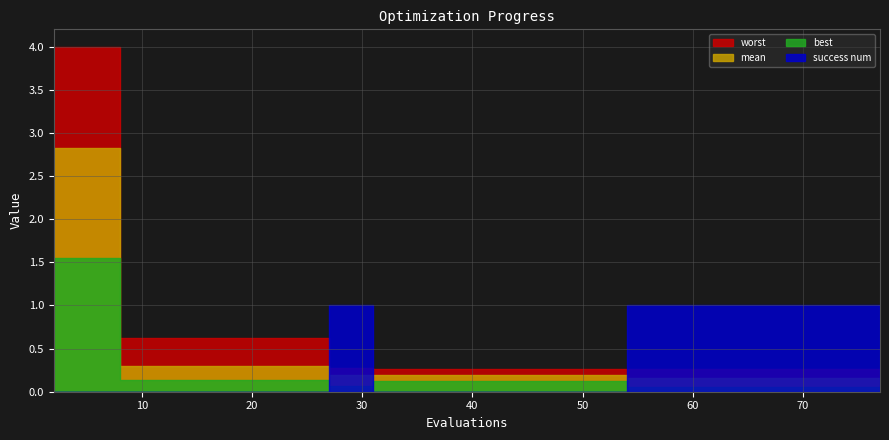

True or false: mean and best cross at least once.

False